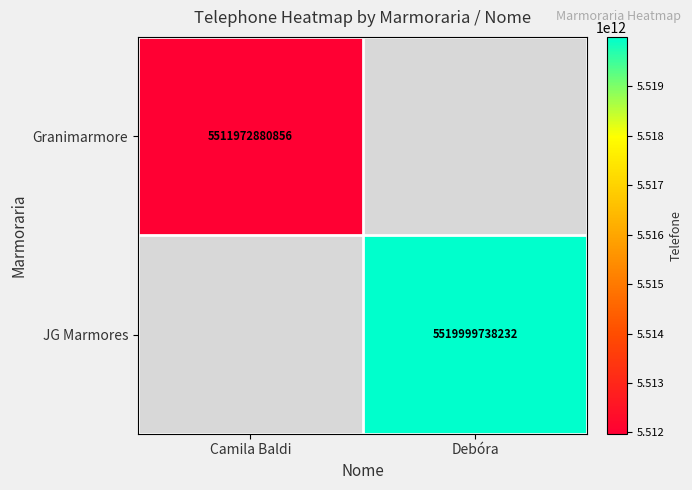

The JG Marmores series shows 8868848863635 at Debóra. True or false?

False